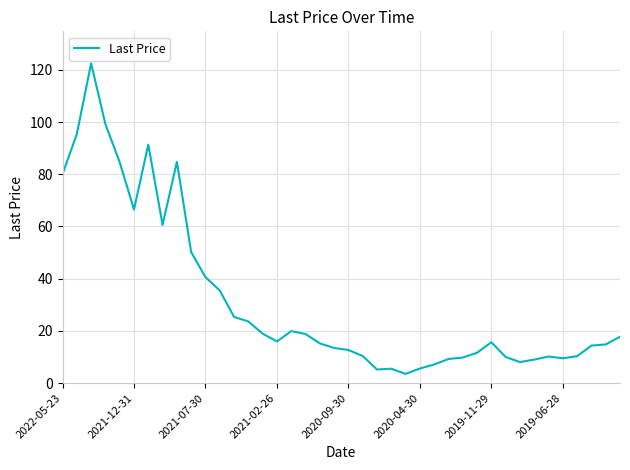

What is the difference between the maximum and minimum values?

119.0